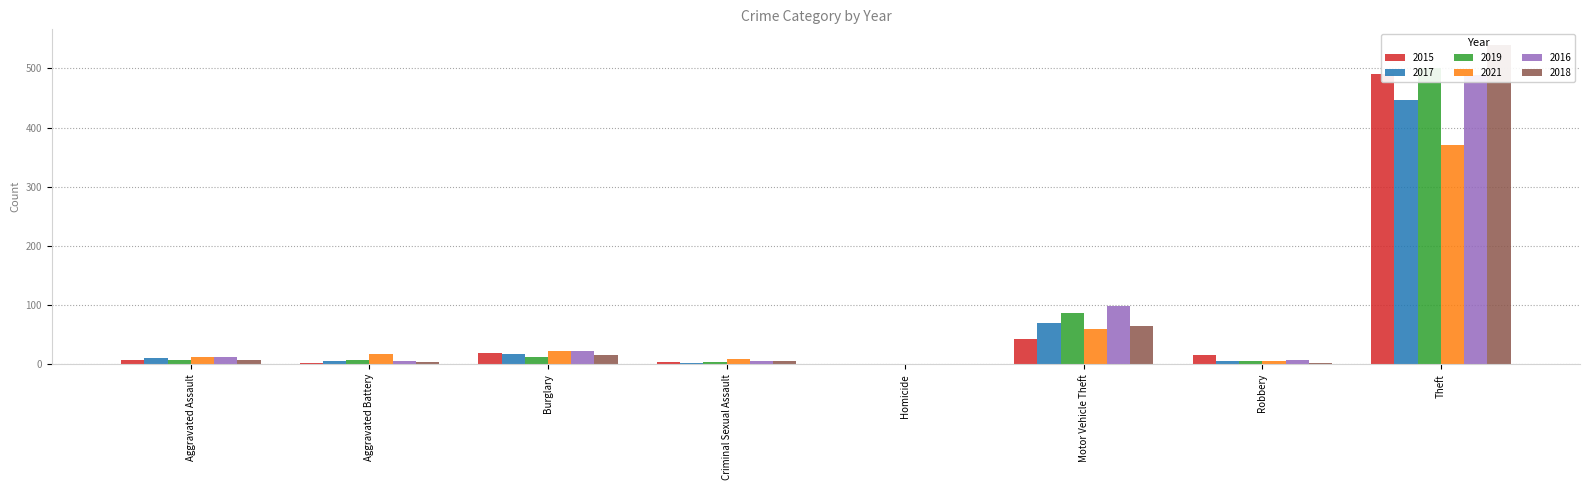

What is the difference between the maximum and minimum values in the 2018 series?

539